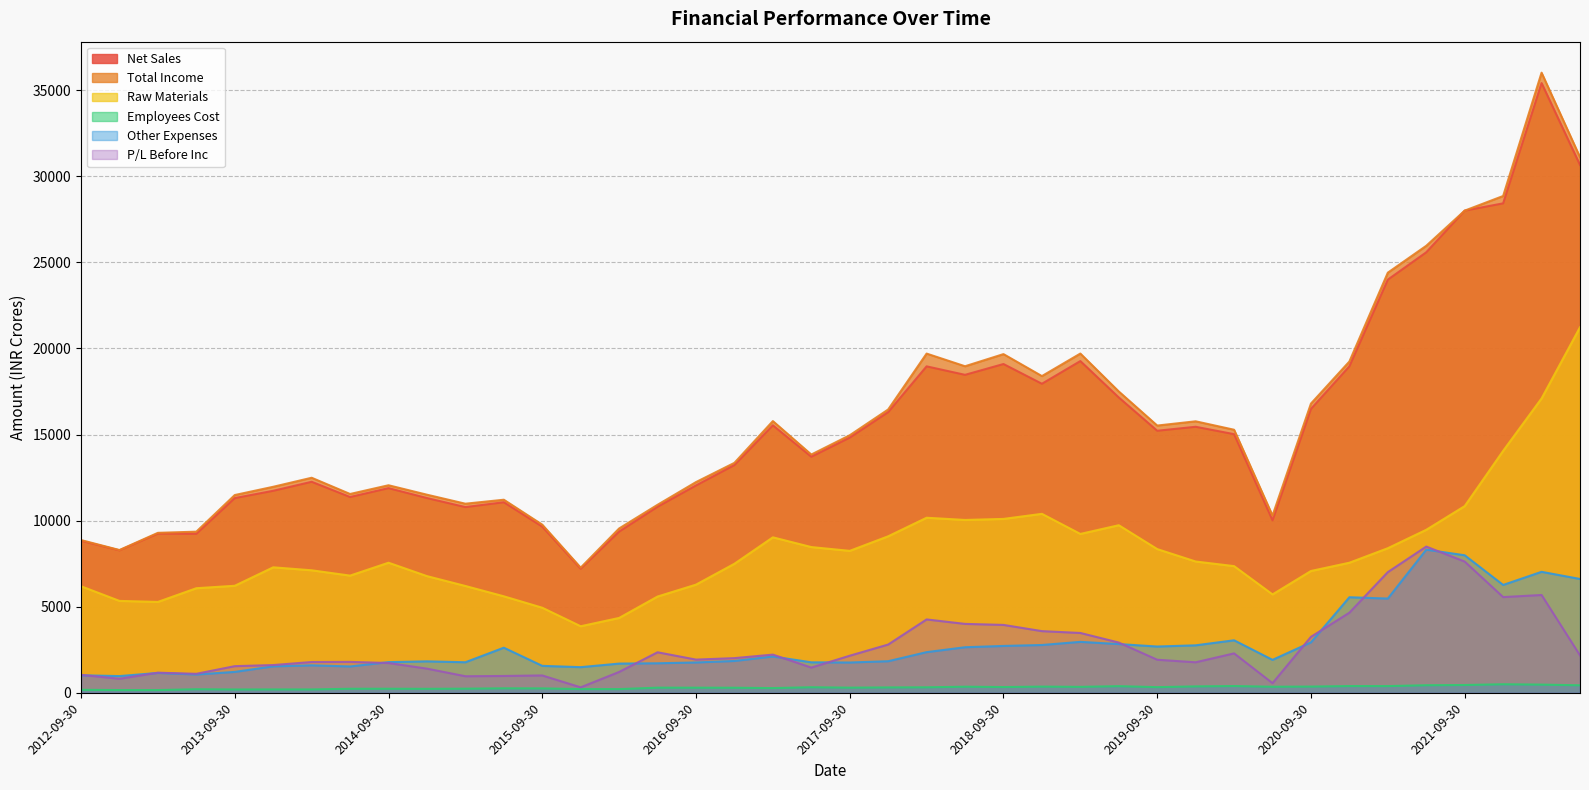

True or false: P/L Before Inc has a value of 1169.8 at 2013-03-31.

True